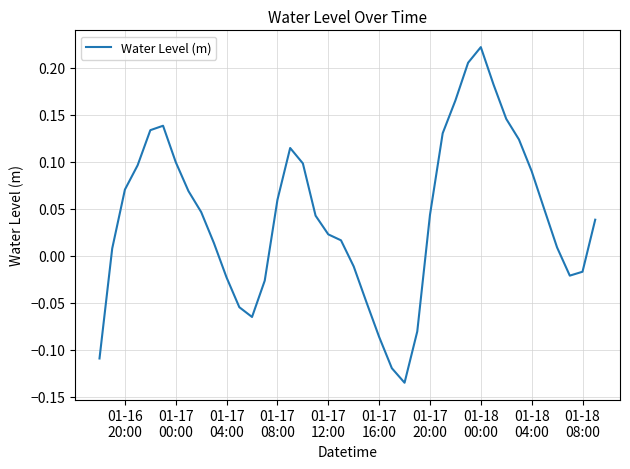

Is this an area chart (filled region under the line)?

No